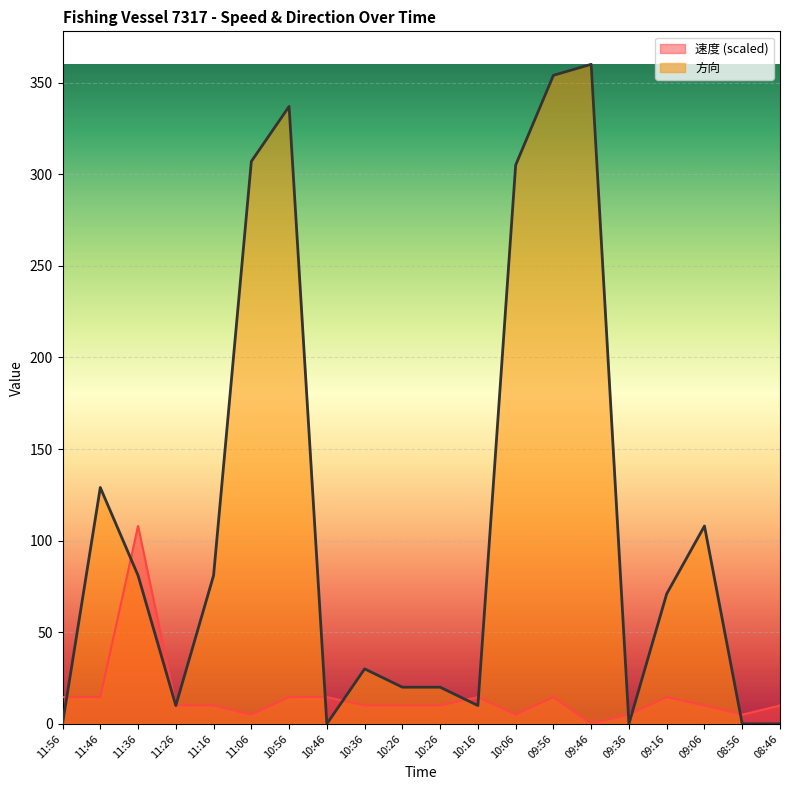

True or false: 速度 and 方向 intersect in this chart.

True